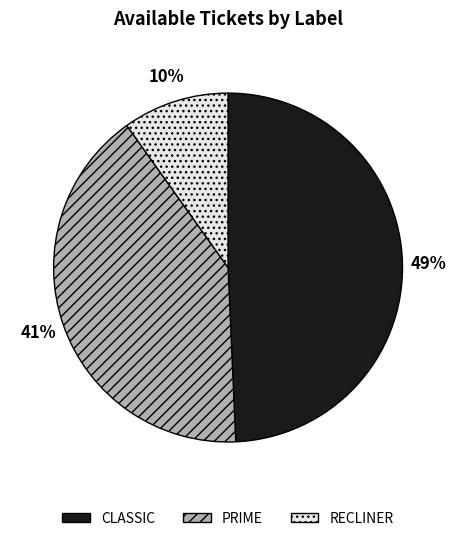

Approximately how many times larger is the value at PRIME compared to CLASSIC?

0.8